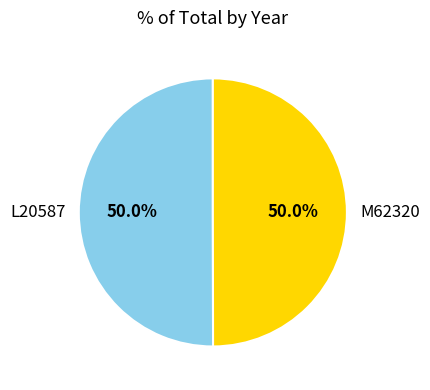

What percentage is NOT represented by M62320?

50.0%